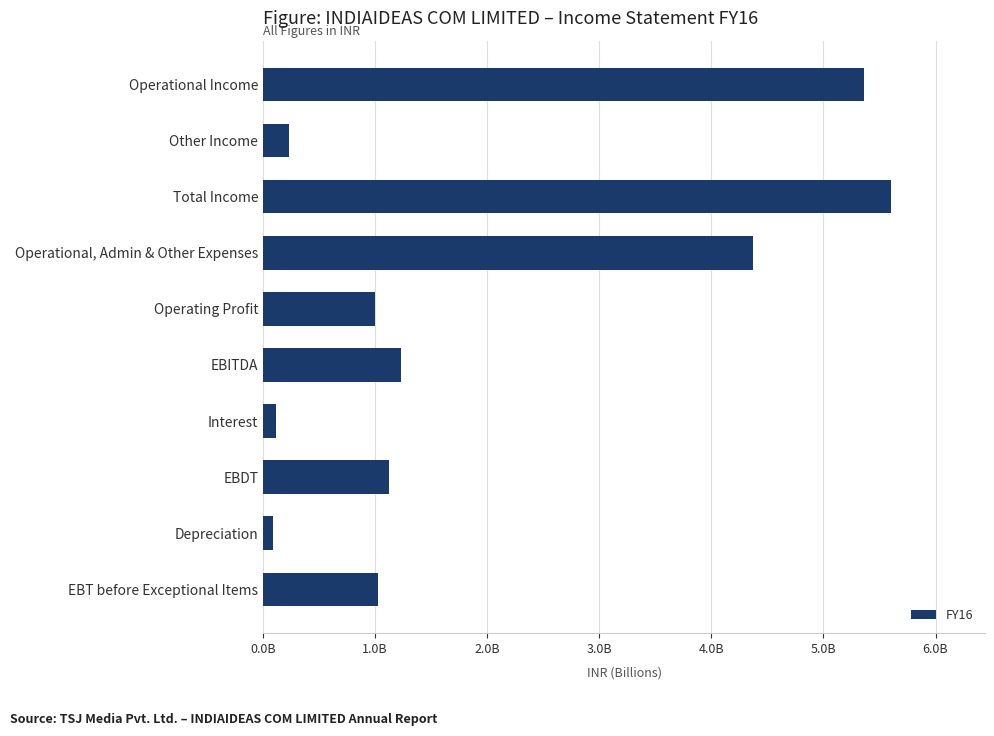

What is the difference between the maximum and minimum values?

5509382729